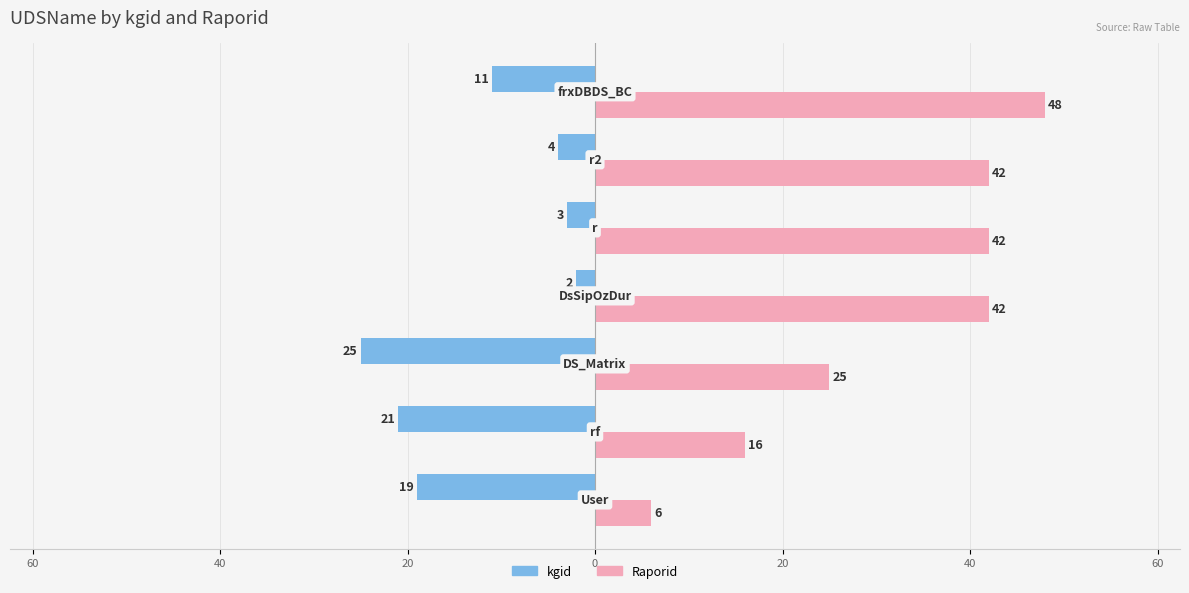

What are all the series names shown in the legend?

kgid, Raporid